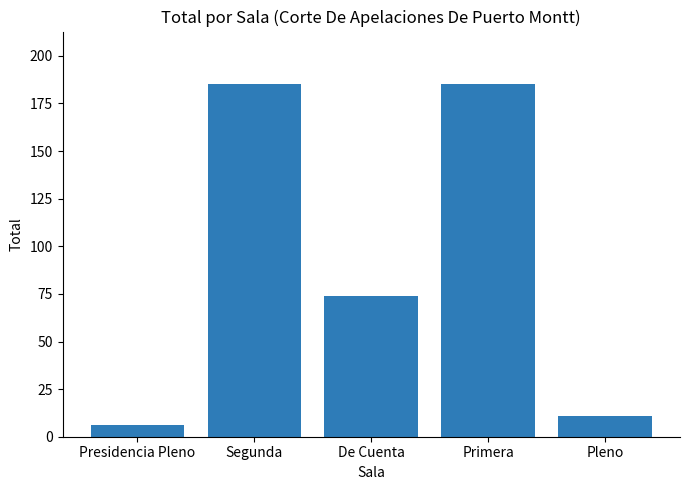

Approximately how many times larger is the value at Presidencia Pleno compared to De Cuenta?

0.1